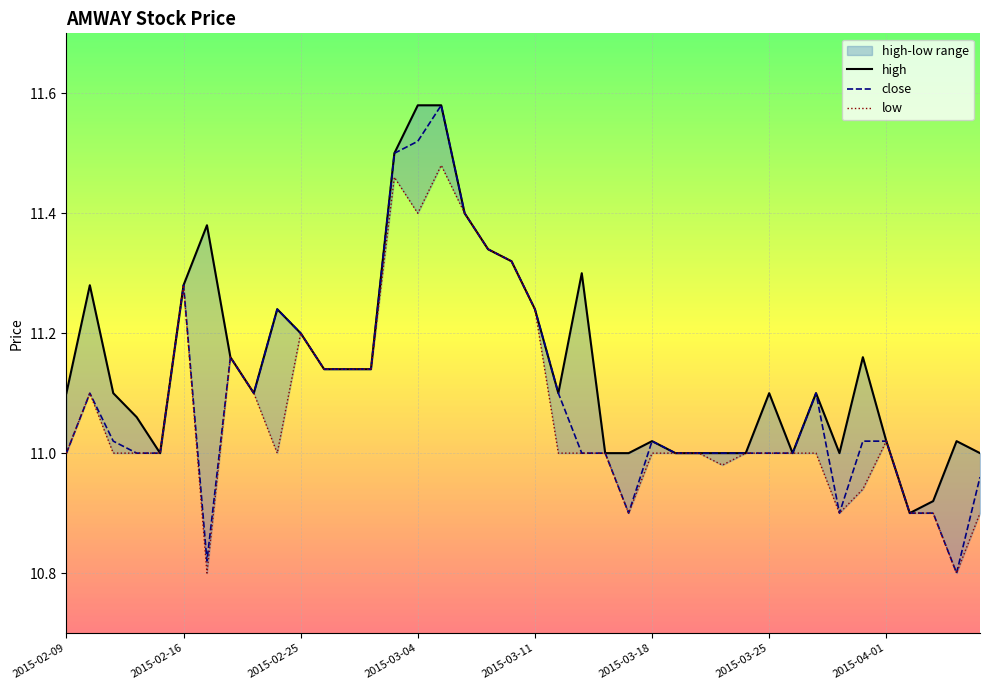

Is it true that close equals 17.4 at 2015-03-04?

False